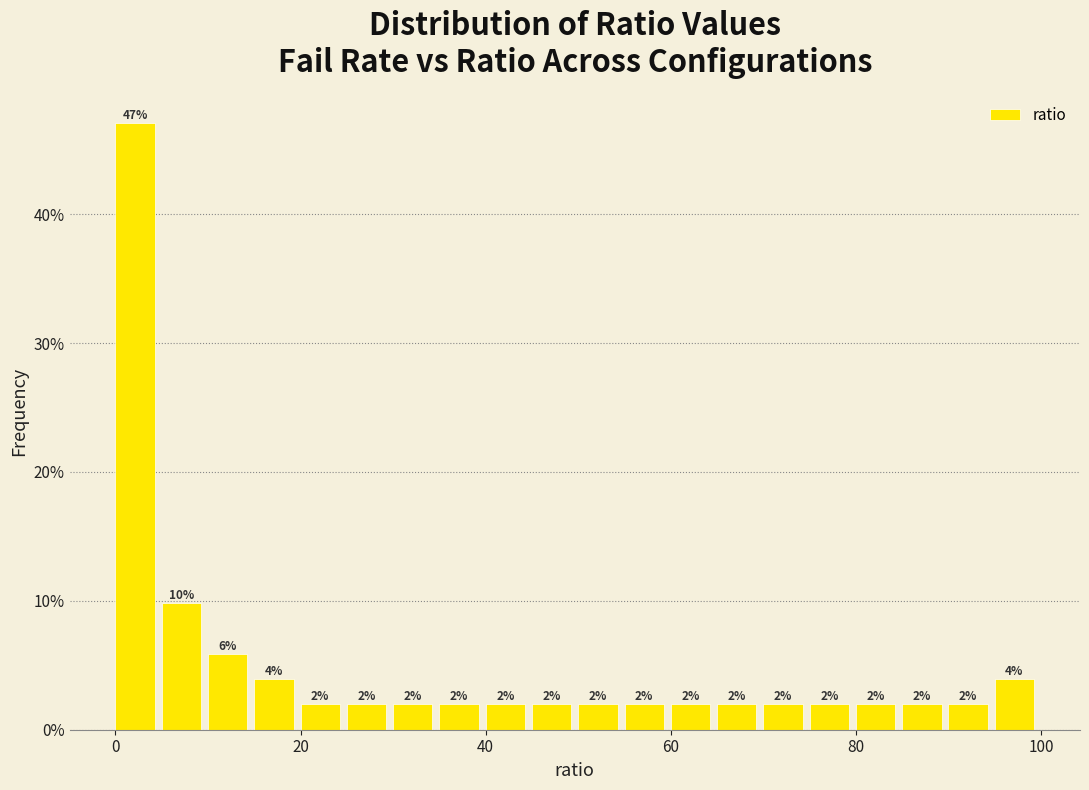

Around what value on the x-axis is the tallest bar? Give the approximate position of its centre, as read against the axis.

2